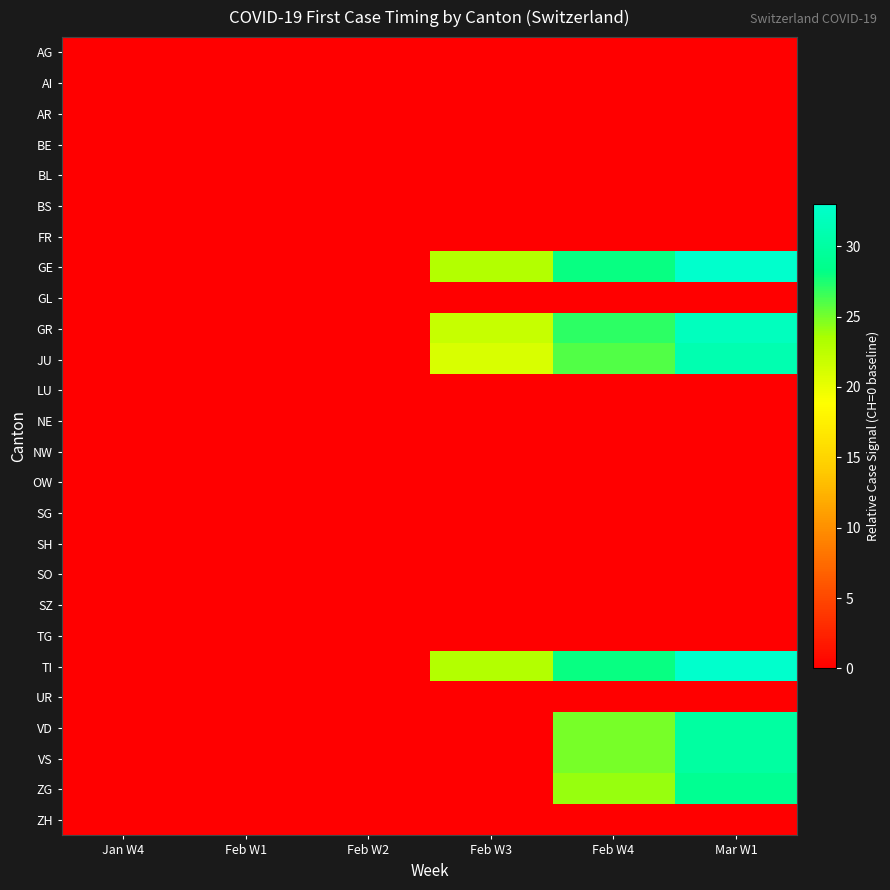

Which series has the largest total across all categories?

GE